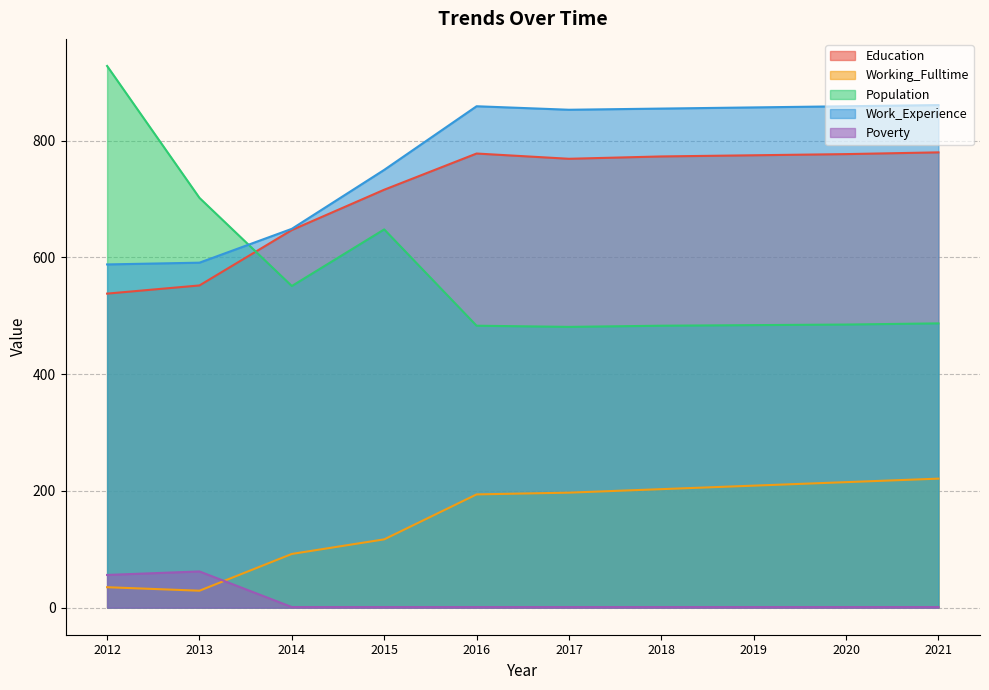

Read the Poverty value at 2016.

1